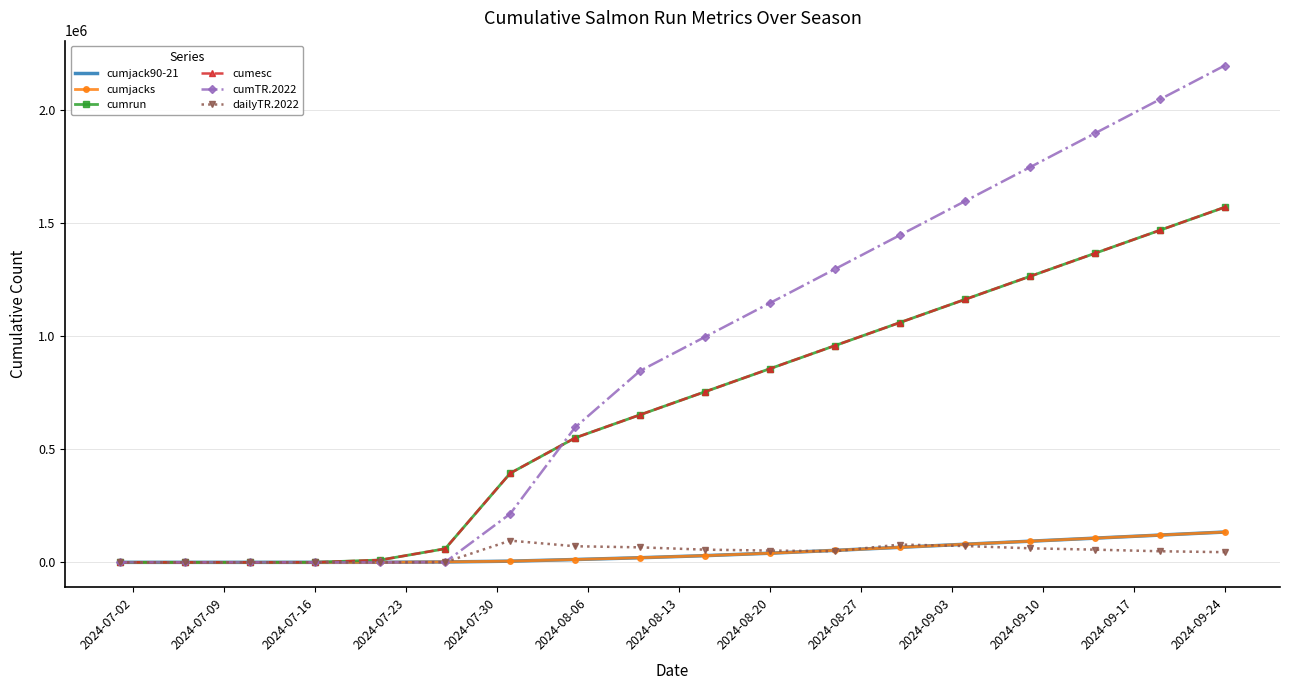

Reading left to right, what are all the values shown in this chart?

cumjack90-21: 0.0	0.1	2.4	36.4	285.2	1657.4	5242.7	12510.1	20424.6	29605.0	40432.5	52942.0	66451.5	79961.0	93470.5	106980.0	120489.5	133999.0
cumjacks: 0.0	0.0	0.0	0.0	166.0	1964.0	5242.0	12510.0	20425.0	29605.0	40432.0	52942.0	66451.0	79961.0	93470.0	106980.0	120489.0	133999.0
cumrun: 0.0	0.0	0.0	162.0	10351.0	60275.0	393940.0	550390.0	652373.0	754346.0	856319.0	958292.0	1060265.0	1162238.0	1264211.0	1366184.0	1468157.0	1570130.0
cumesc: 0.0	0.0	0.0	162.0	10351.0	60275.0	393940.0	550390.0	652373.0	754346.0	856319.0	958292.0	1060265.0	1162238.0	1264211.0	1366184.0	1468157.0	1570130.0
cumTR.2022: 0.0	0.0	0.0	2.0	73.0	1262.0	214467.0	597125.0	846804.0	996783.0	1146762.0	1296741.0	1446720.0	1596699.0	1746678.0	1896657.0	2046636.0	2196615.0
dailyTR.2022: 0.0	0.0	0.0	2.0	25.0	843.0	95995.0	71155.0	66336.0	56123.0	52046.0	49081.0	78670.0	72186.0	62076.0	56123.0	49081.0	45000.0